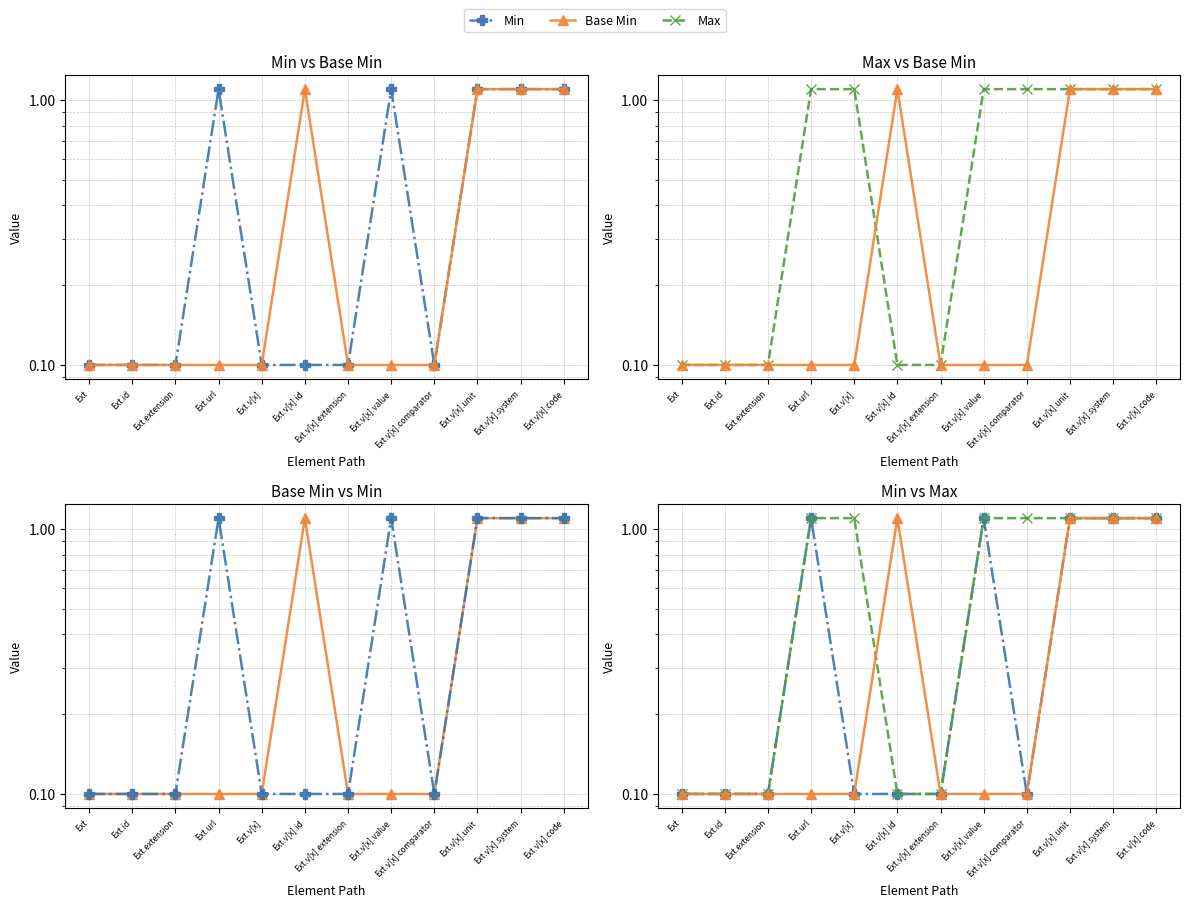

At which label is Min closest to 0?

Ext